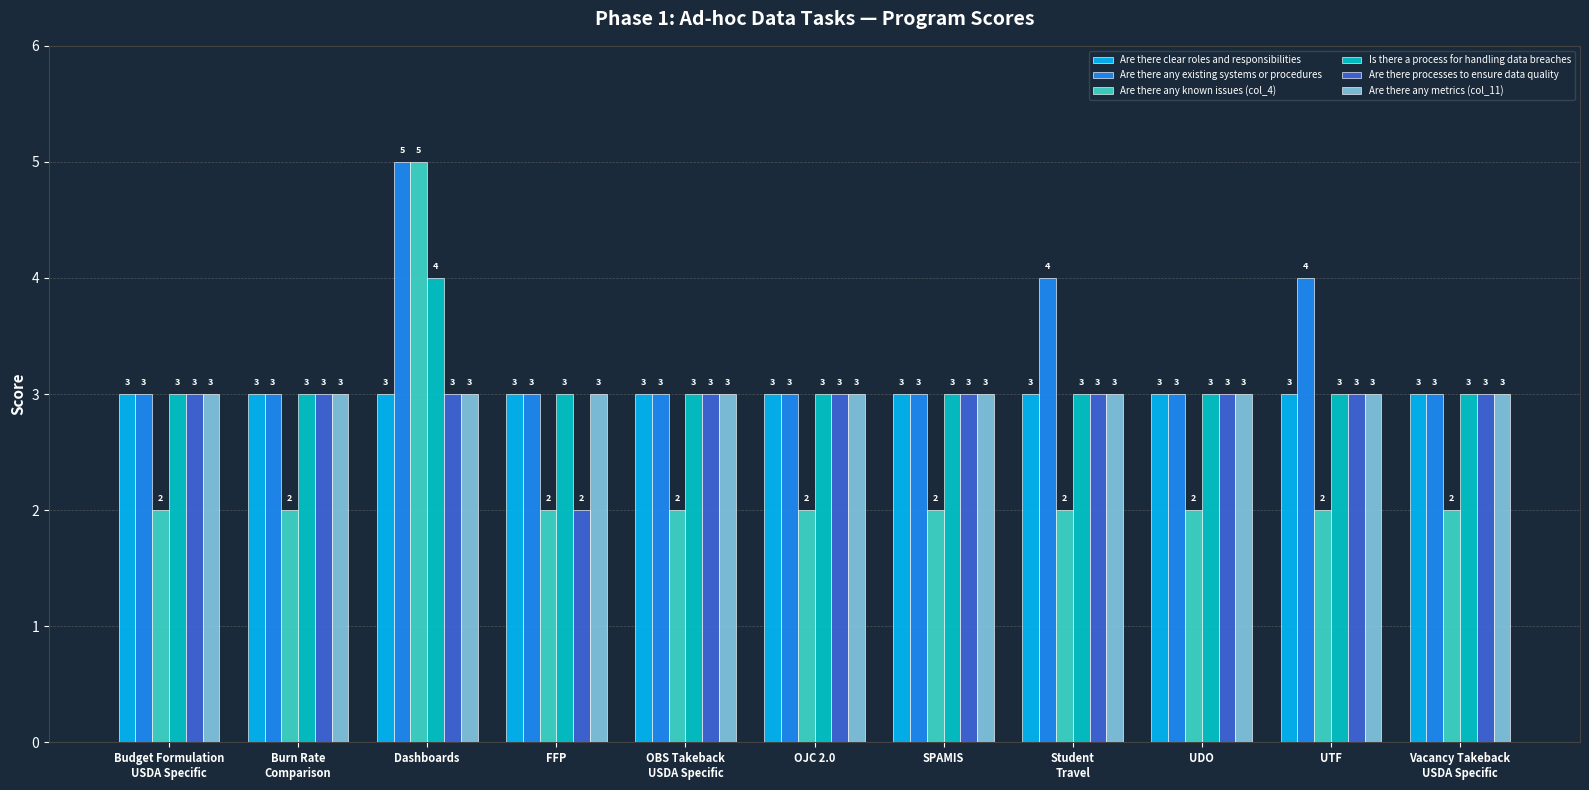

What is the value of the Are there any known issues (col_4) bar at the 8th from the left?

2